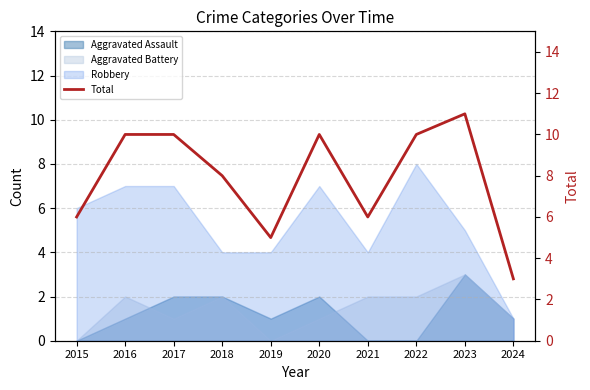

What is the greatest value displayed?

11